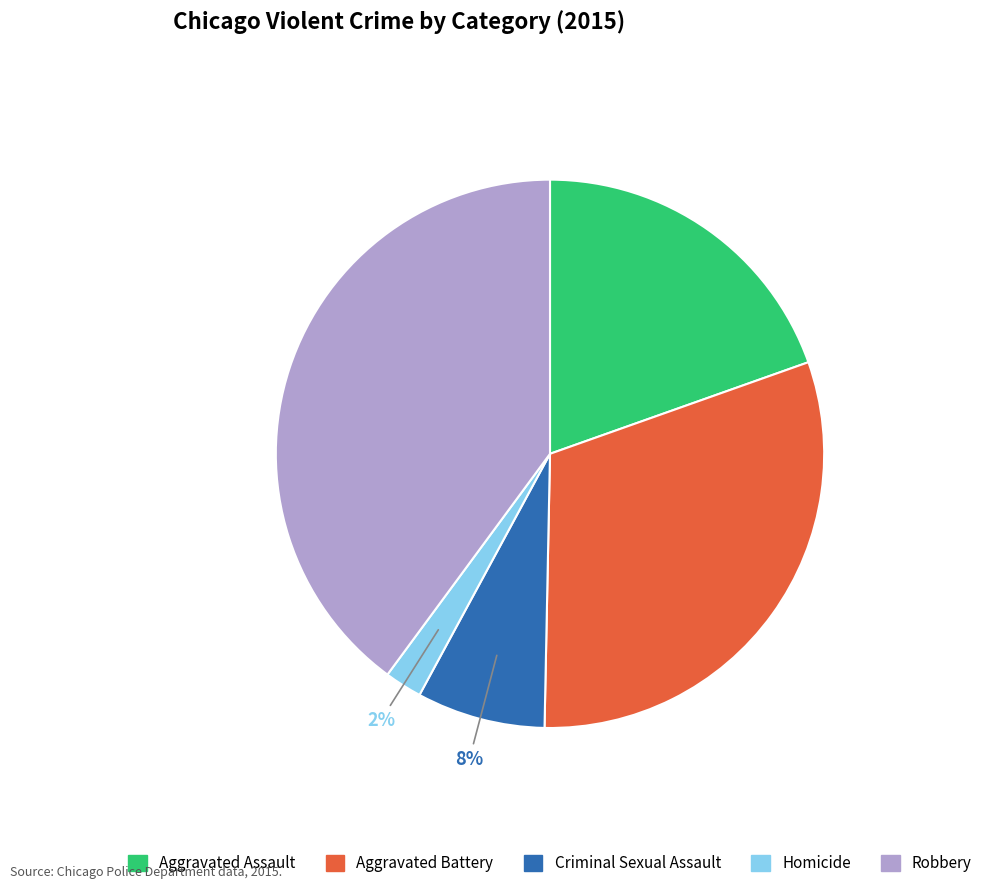

Rank the categories by value from lowest to highest.

Homicide, Criminal Sexual Assault, Aggravated Assault, Aggravated Battery, Robbery